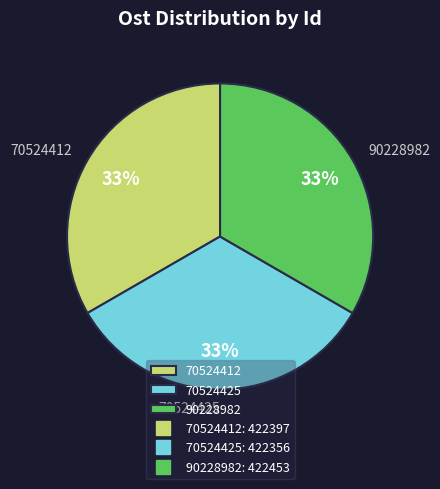

Do 90228982 and 70524425 together represent more than half of the pie?

Yes